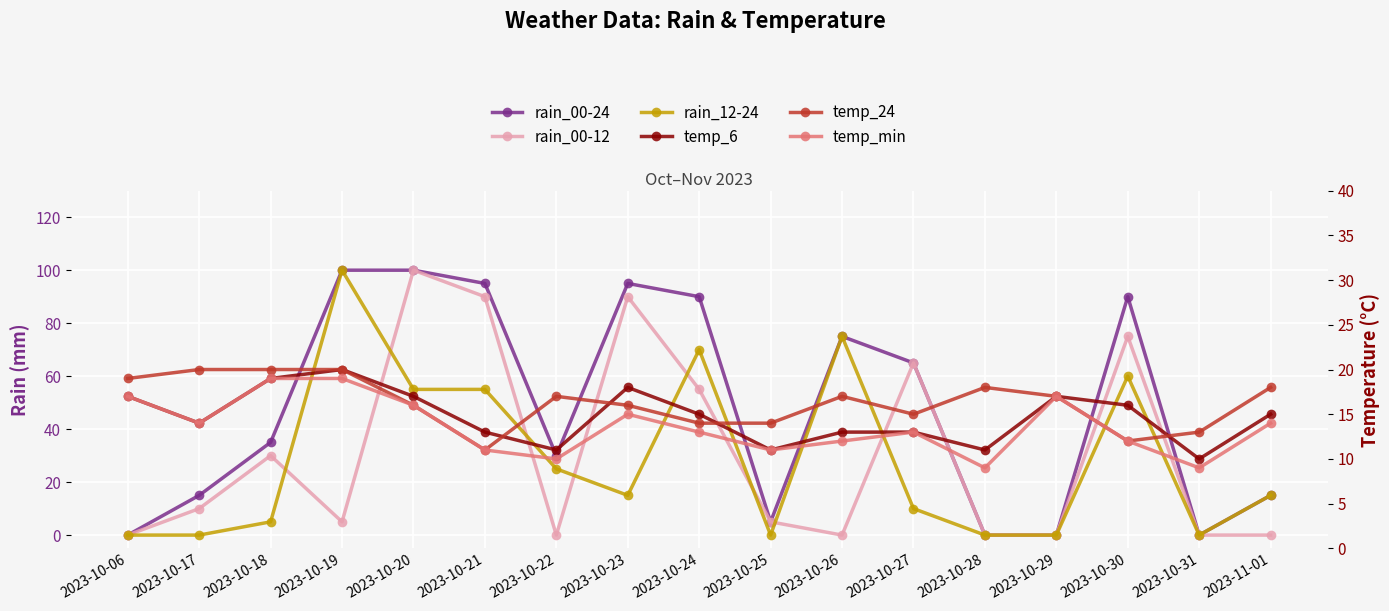

How many times do rain_00-24 and temp_min cross each other?

7